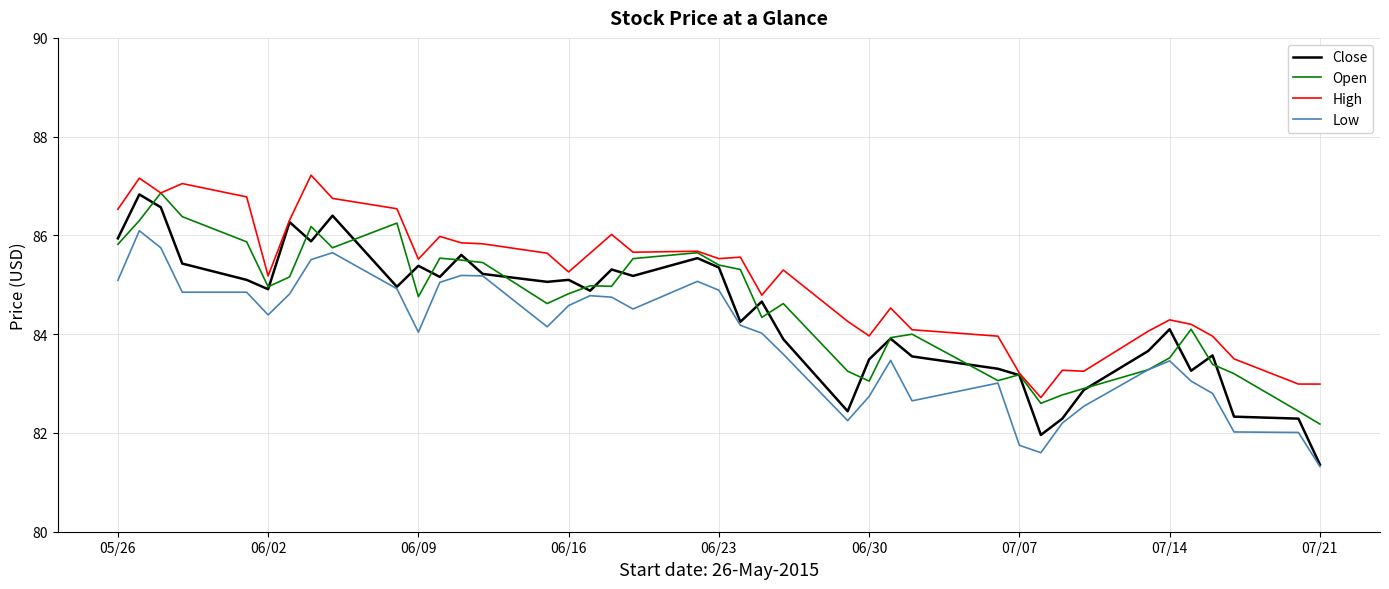

In High, how many points are higher than both neighbors (excluding endpoints)?

11